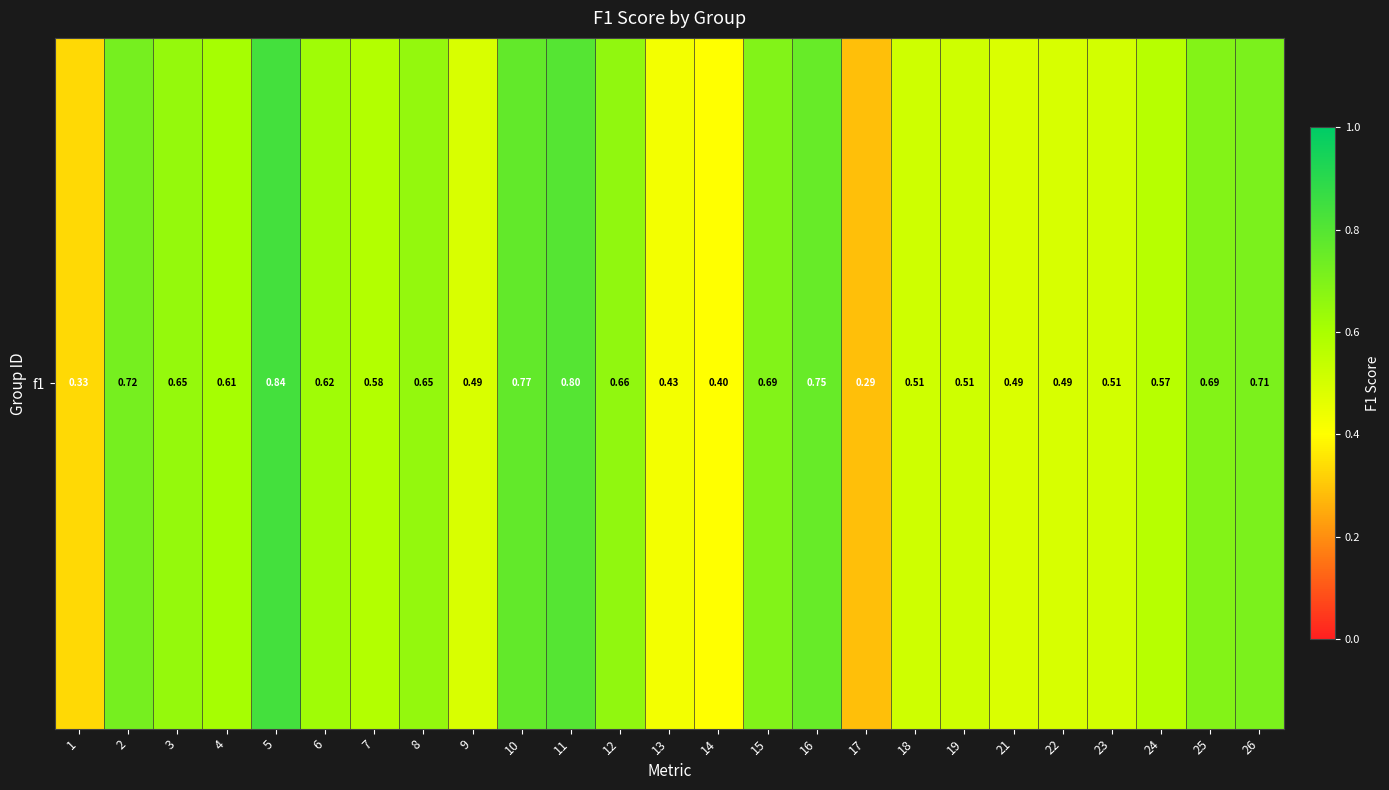

The chart shows a value of 0.8 at 11. True or false?

True